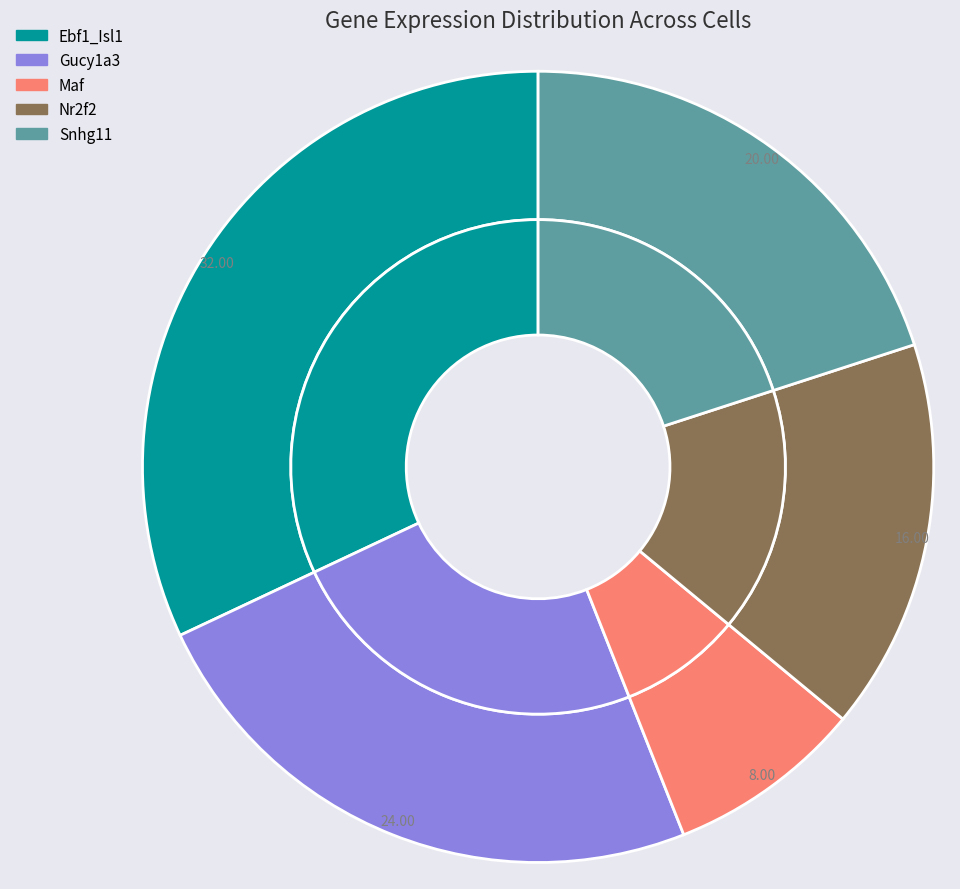

The Snhg11 slice represents 8% of the pie. True or false?

False